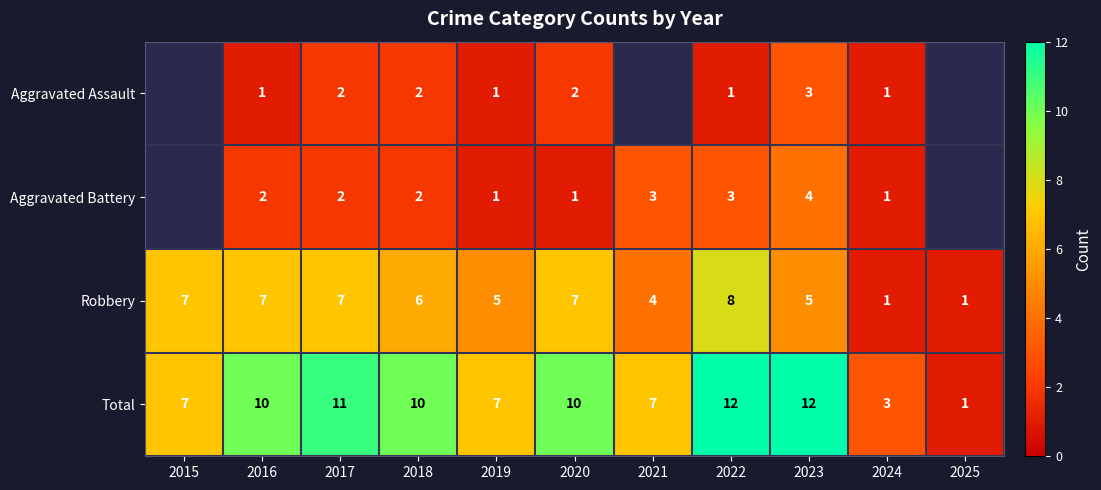

What is the approximate value of Total at 2016, to the nearest 5?

10